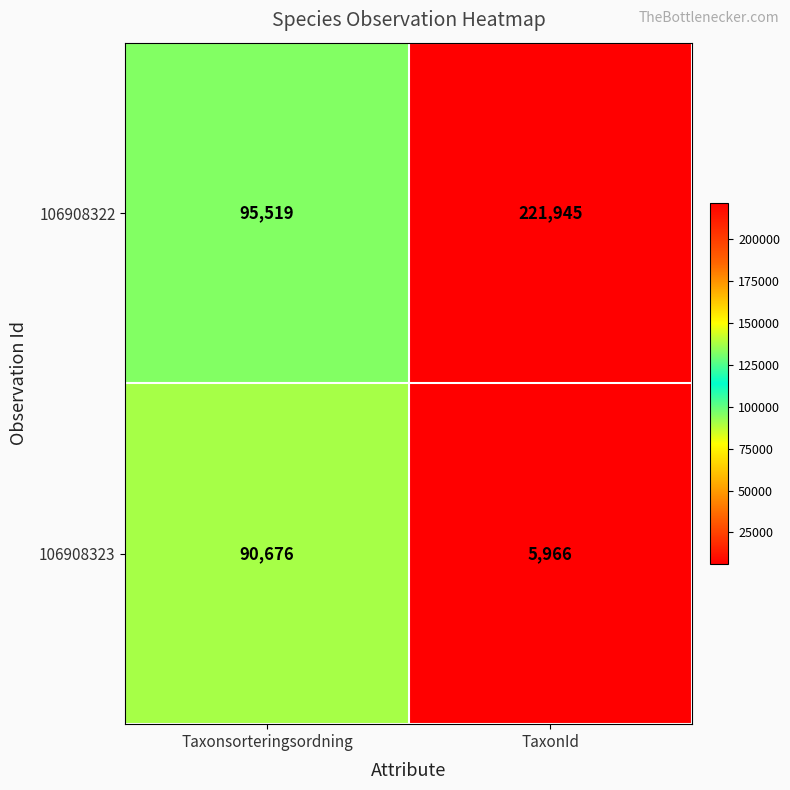

What is the minimum value shown in the chart?

5966